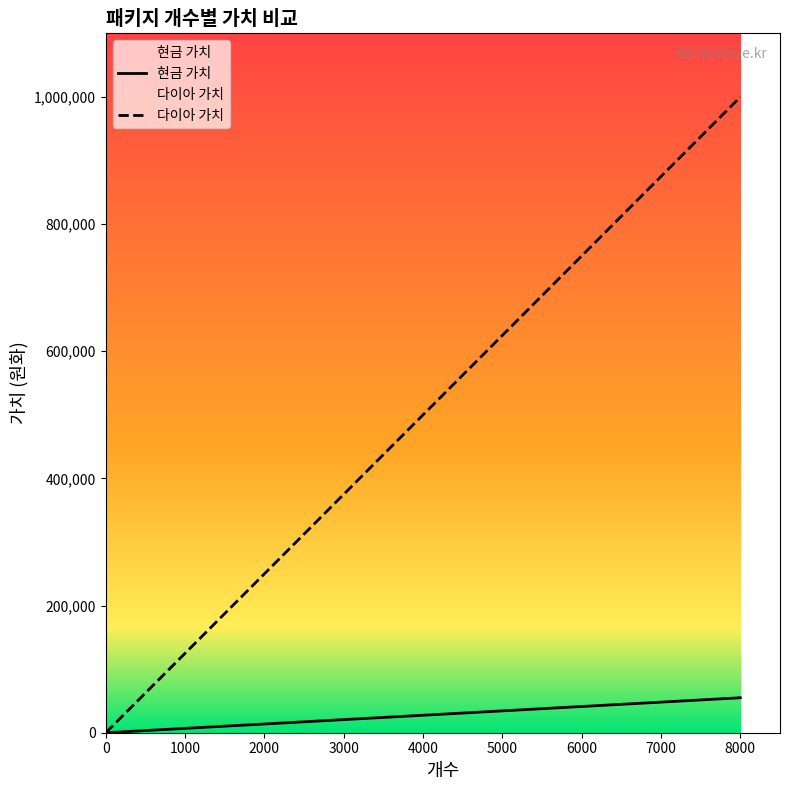

What is the value of the 다이아 가치 point at the 3rd from the left?

100000